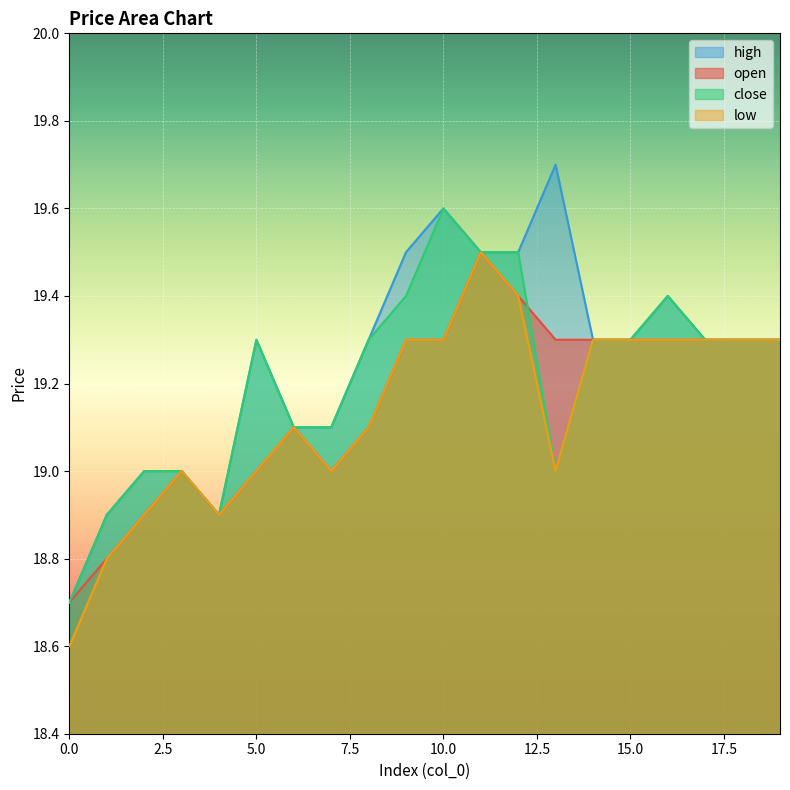

Which series changed the most between 4 and 18?

open